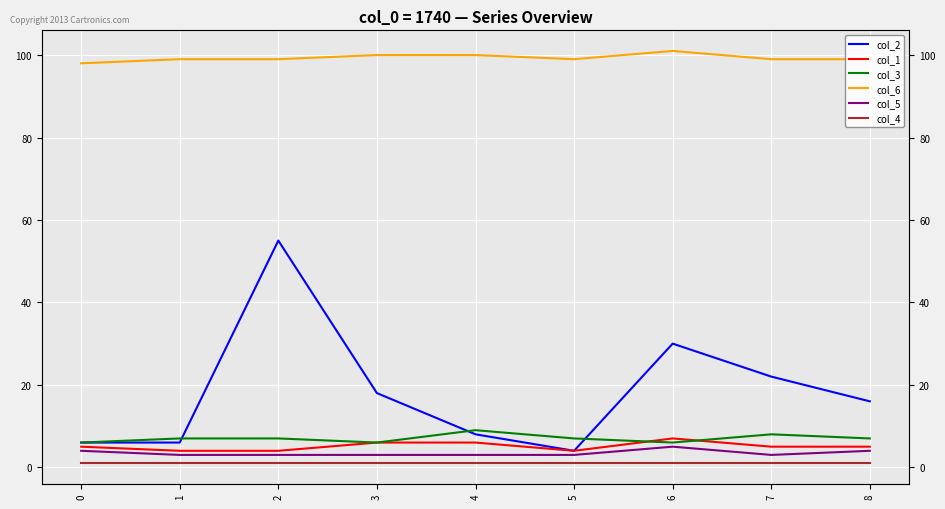

Between 6 and 7, which is larger?

6